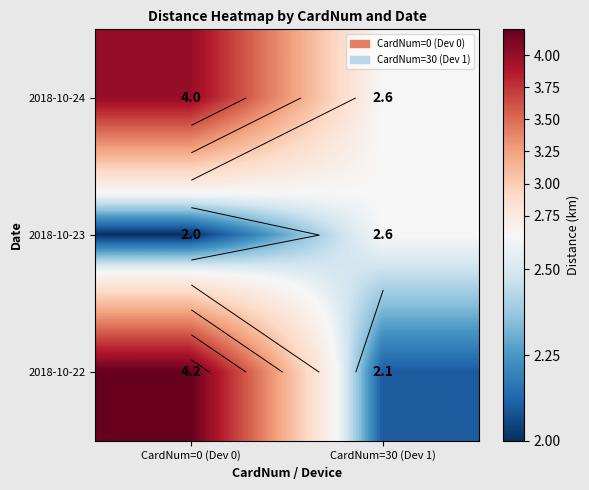

What is the lowest value of the 2018-10-23 series?

2.0